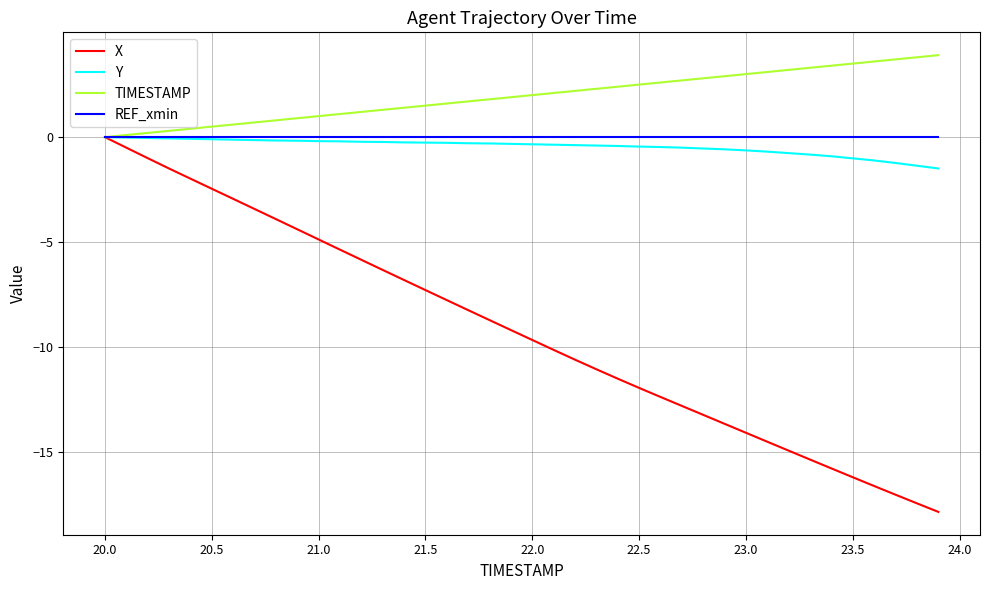

Which series has the largest total across all categories?

TIMESTAMP